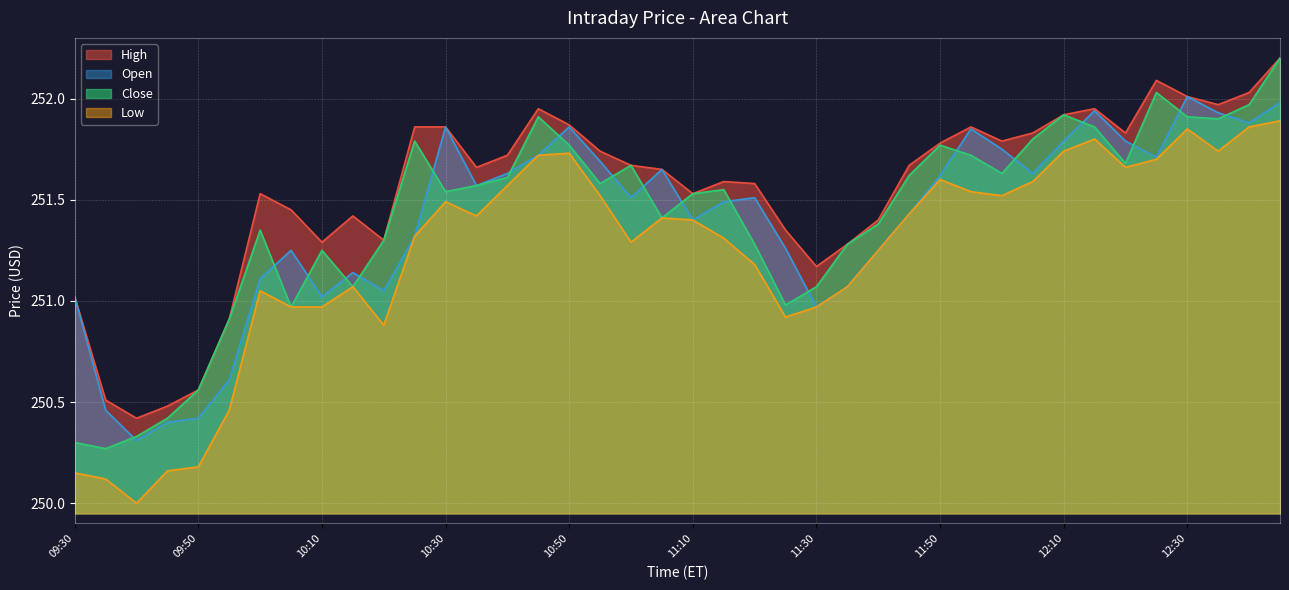

How many series are shown in this chart?

4